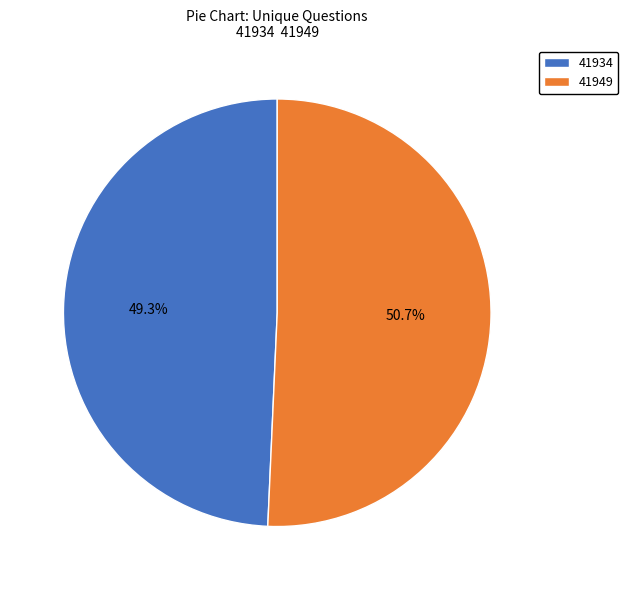

Which has a higher value, 41934 or 41949?

41949